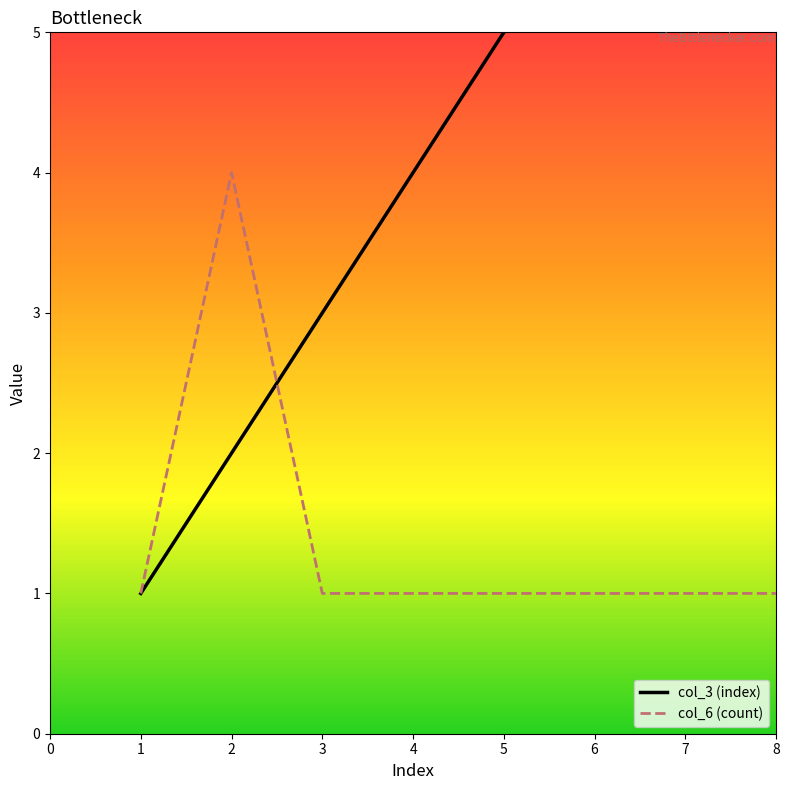

What is the sum of all col_3 (index) values?

36